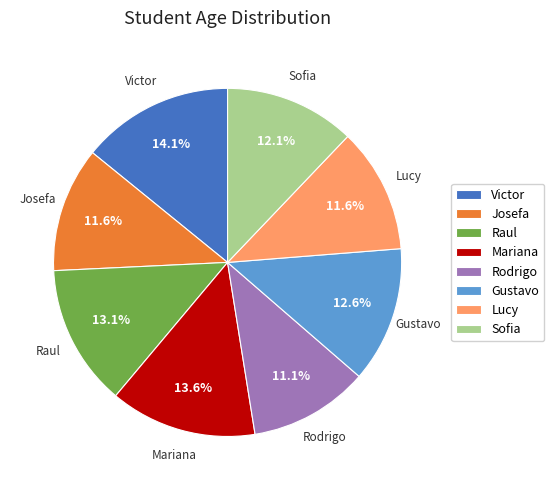

The Lucy slice represents 12% of the pie. True or false?

True